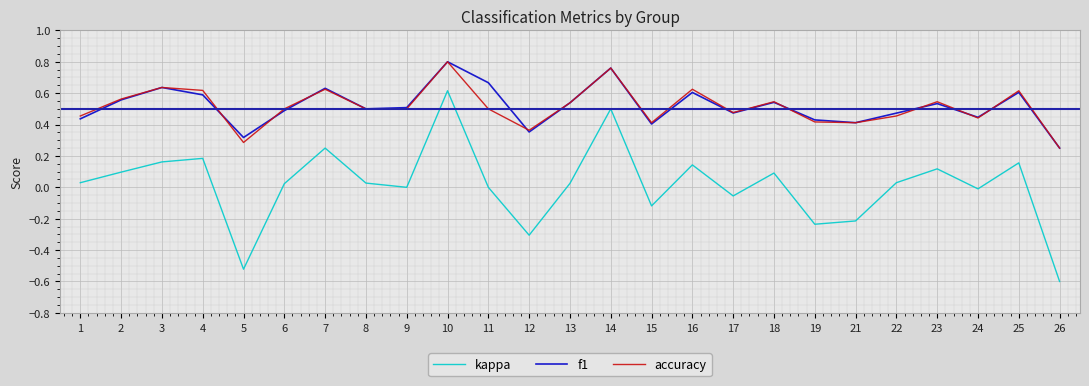

Is the value of accuracy at 24 greater than the value of kappa at 26?

Yes